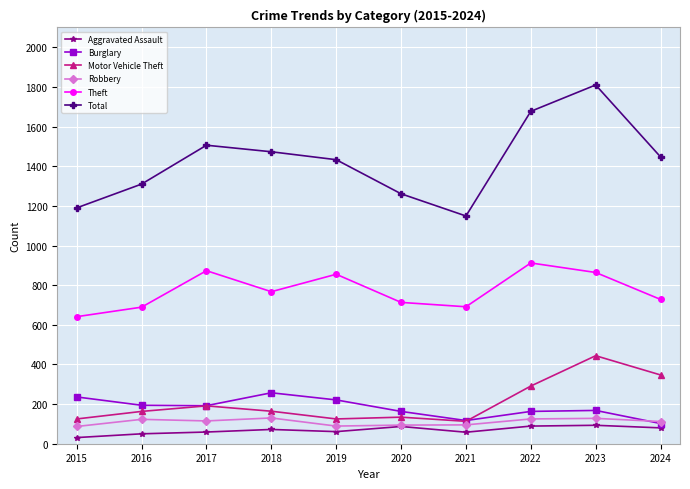

True or false: Robbery and Theft intersect in this chart.

False